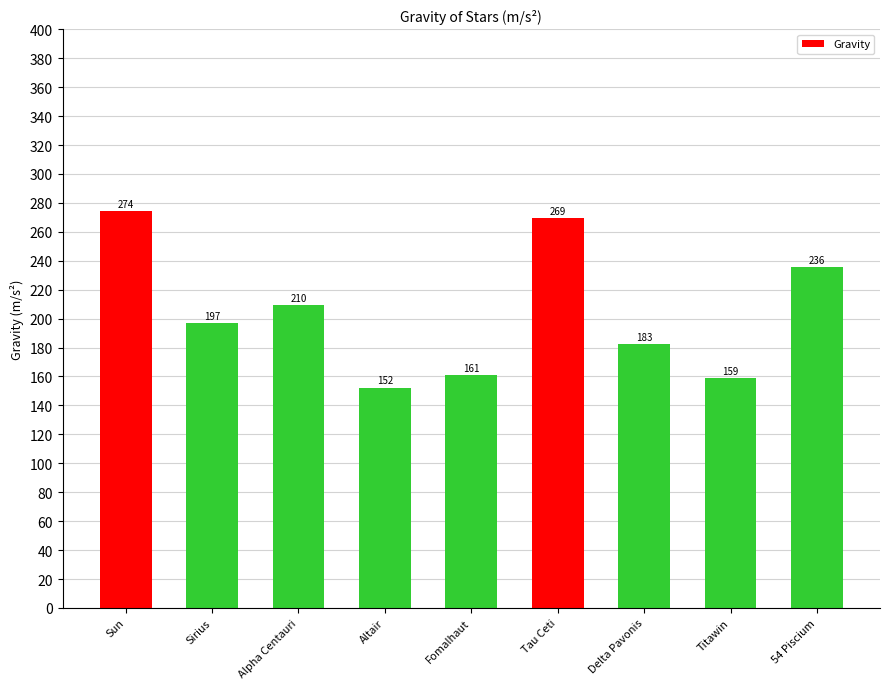

At which label is the value closest to 213?

Alpha Centauri